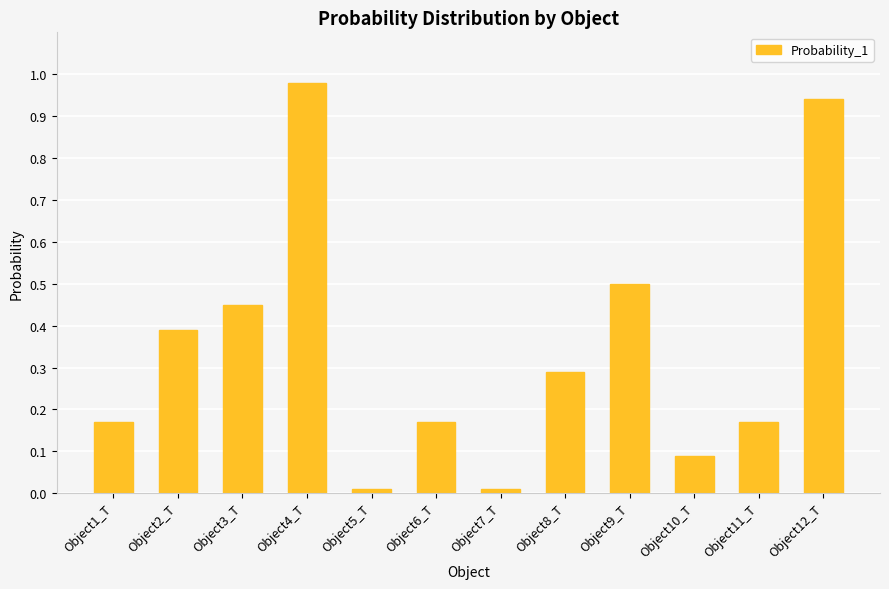

At which category does the chart reach its peak across all series?

Object4_T